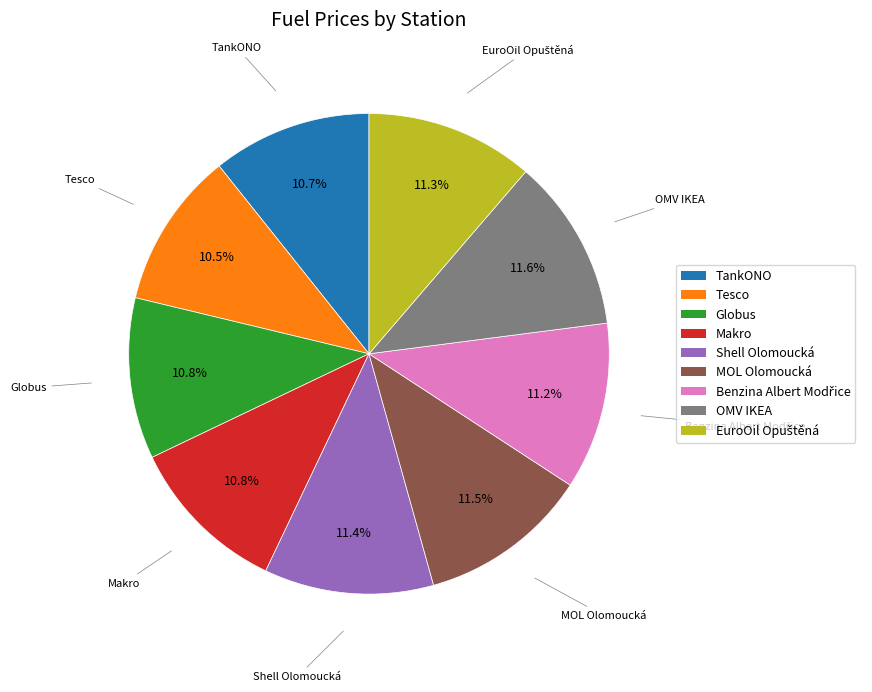

Approximately how many times larger is the value at Tesco compared to OMV IKEA?

0.9